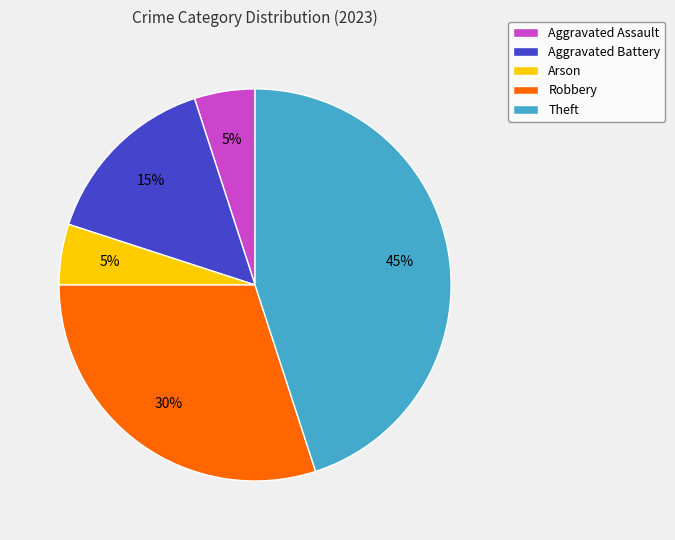

To the nearest percent, what is the combined percentage of Robbery and Aggravated Battery?

45%